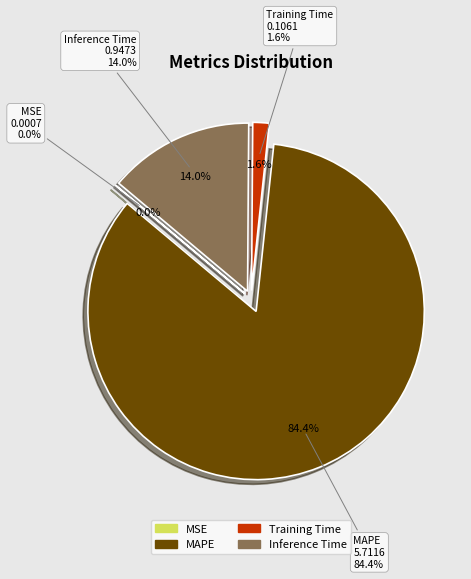

Which slice is the largest?

MAPE